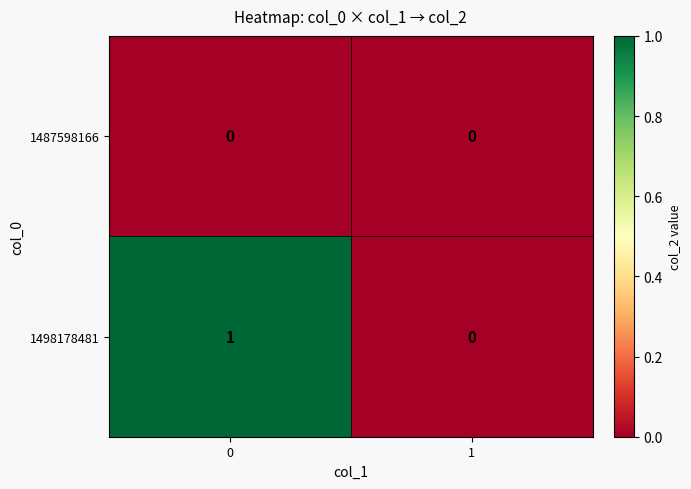

The value of 1487598166 at 0 is 0. True or false?

True